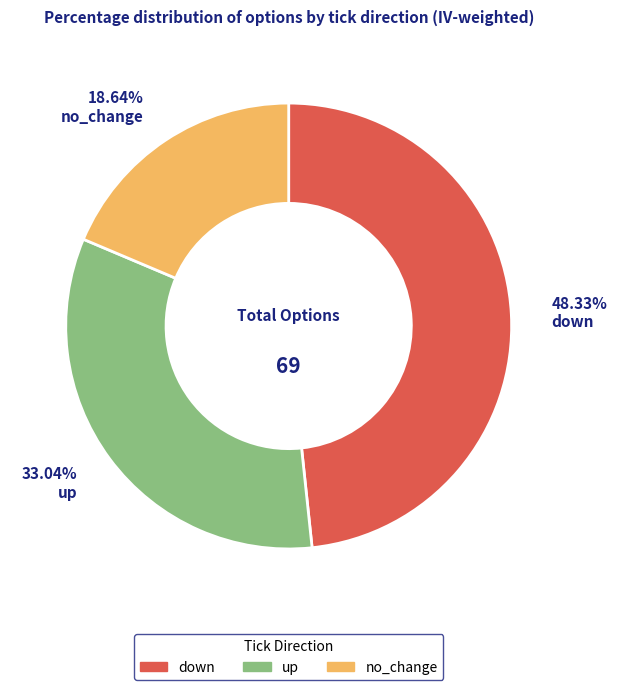

Is there any slice that represents more than half of the pie?

No